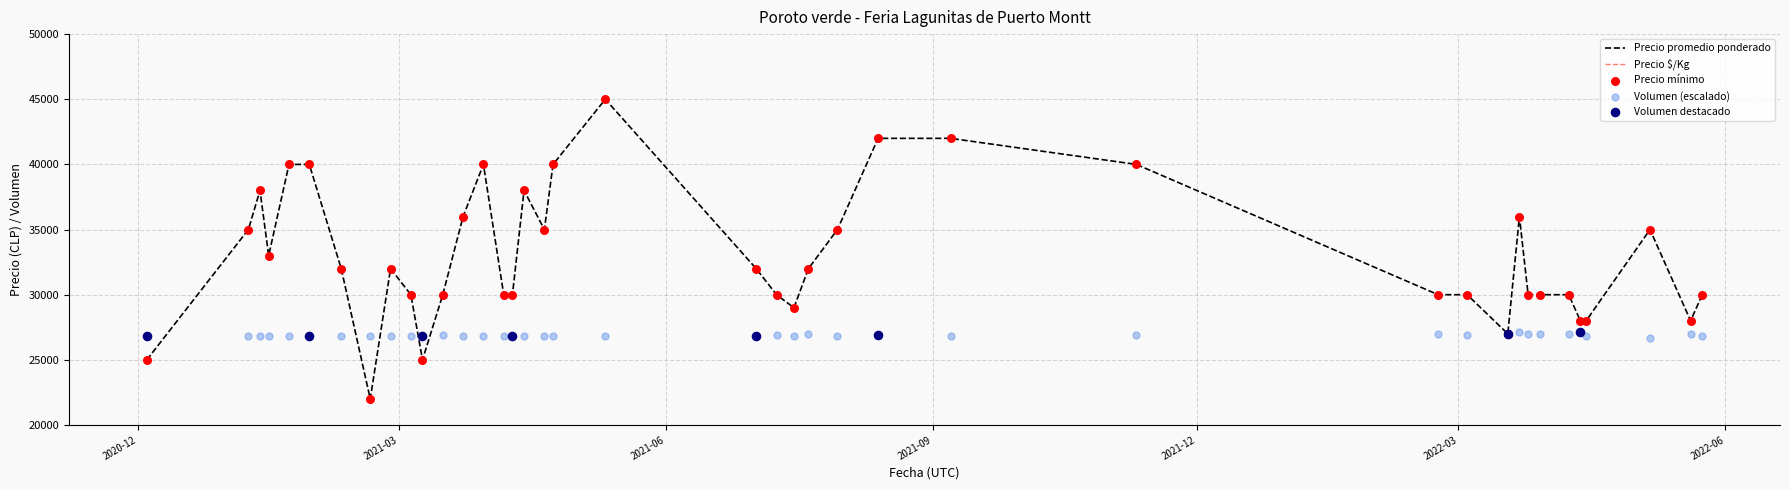

At how many categories does at least one series exceed 39783?

8